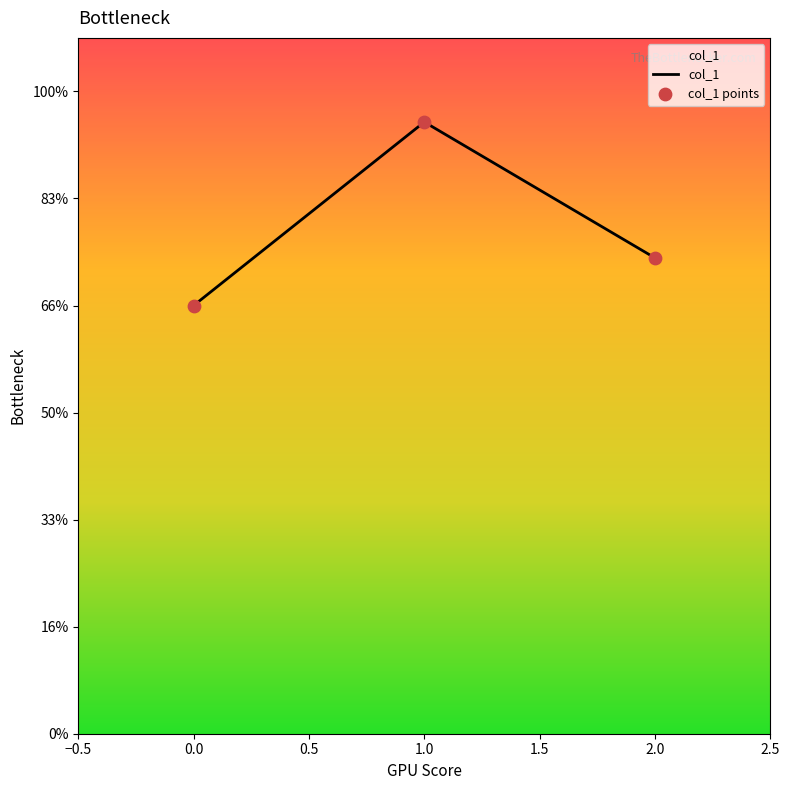

Is this an area chart (filled region under the line)?

Yes